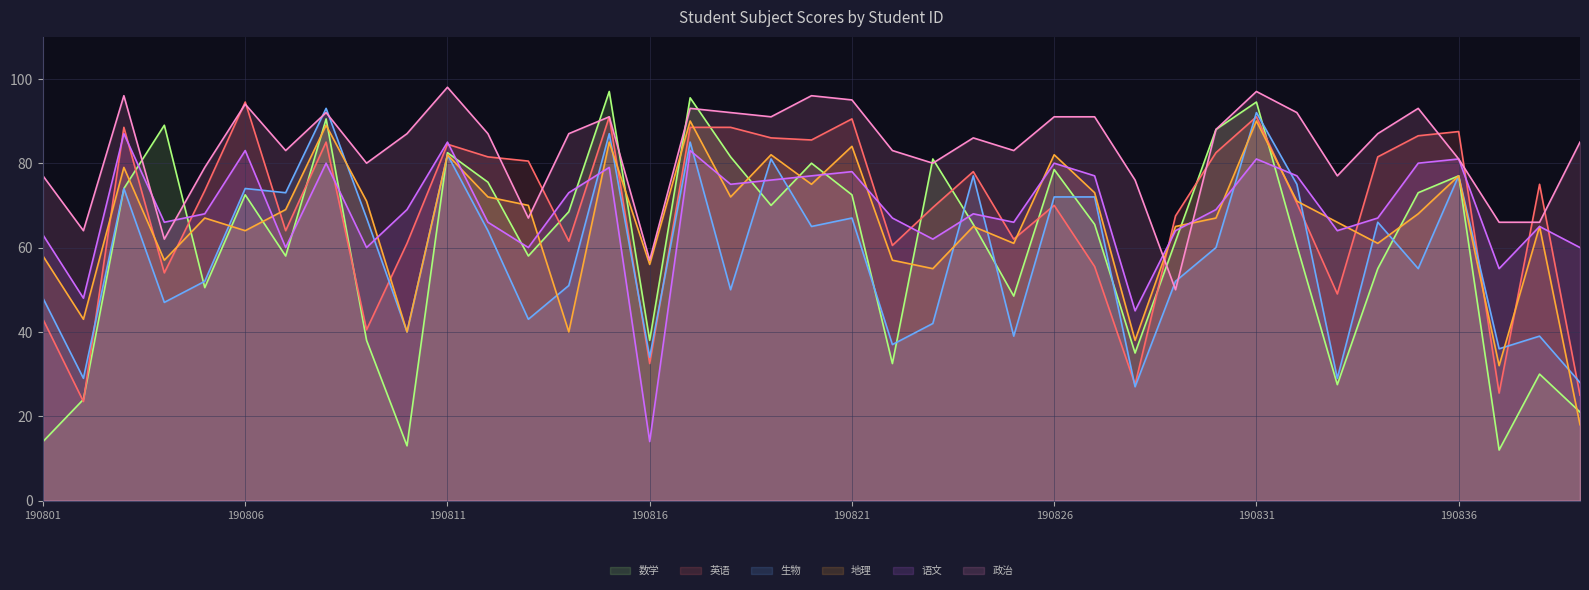

At which label is 地理 closest to 54?

190823